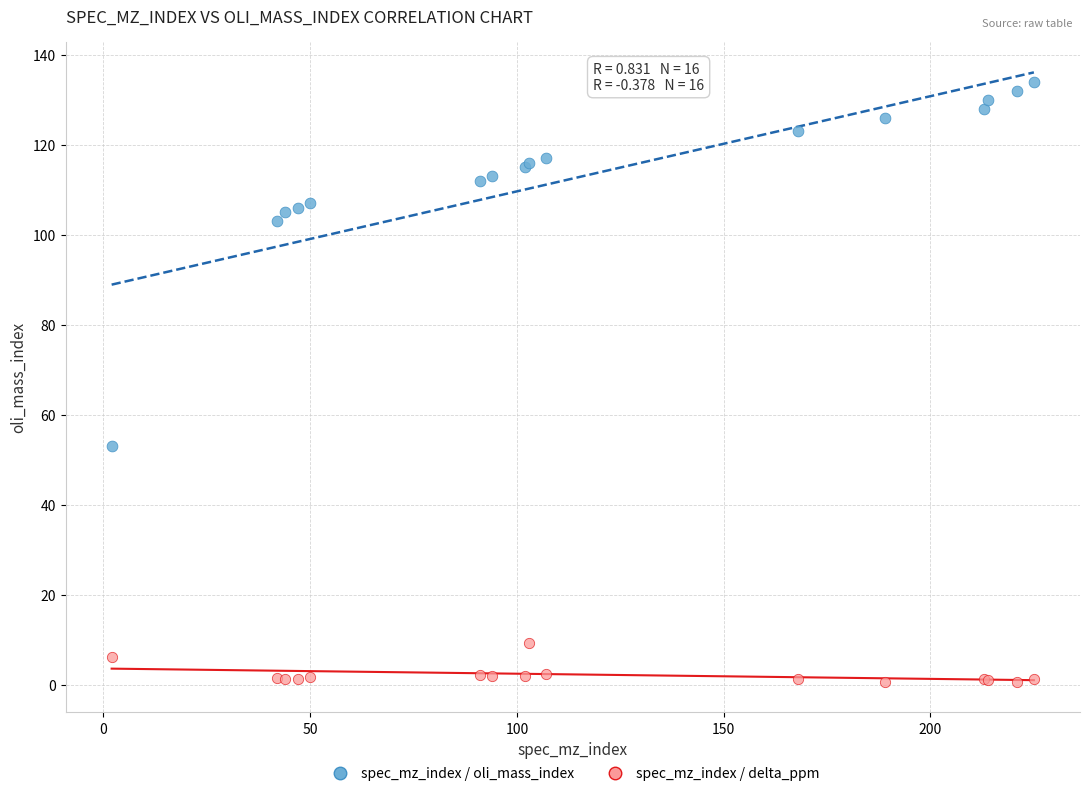

What are all the series names shown in the legend?

spec_mz_index / oli_mass_index, spec_mz_index / delta_ppm